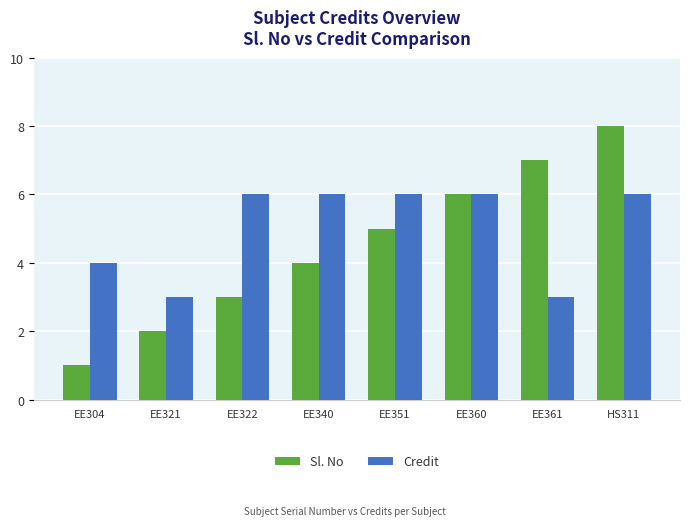

What is the difference between the highest and lowest values at EE322?

3